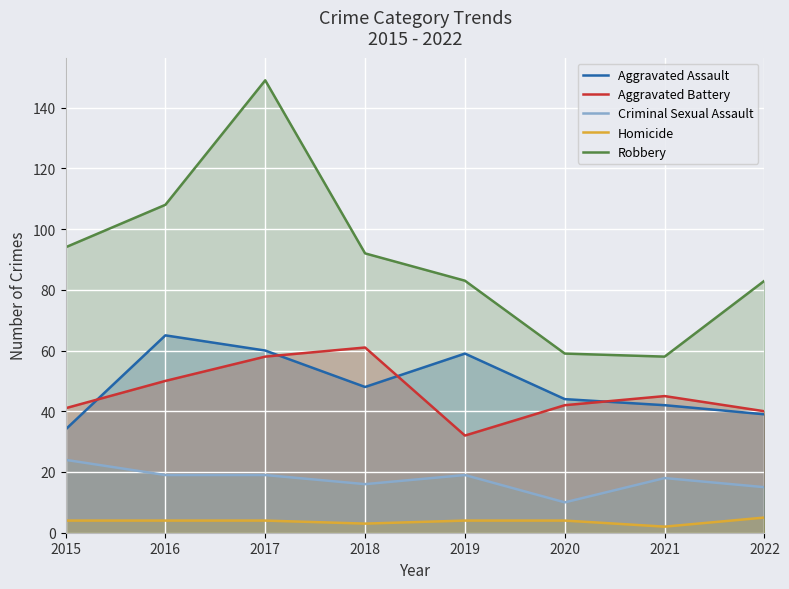

Which series has the widest spread of values?

Robbery